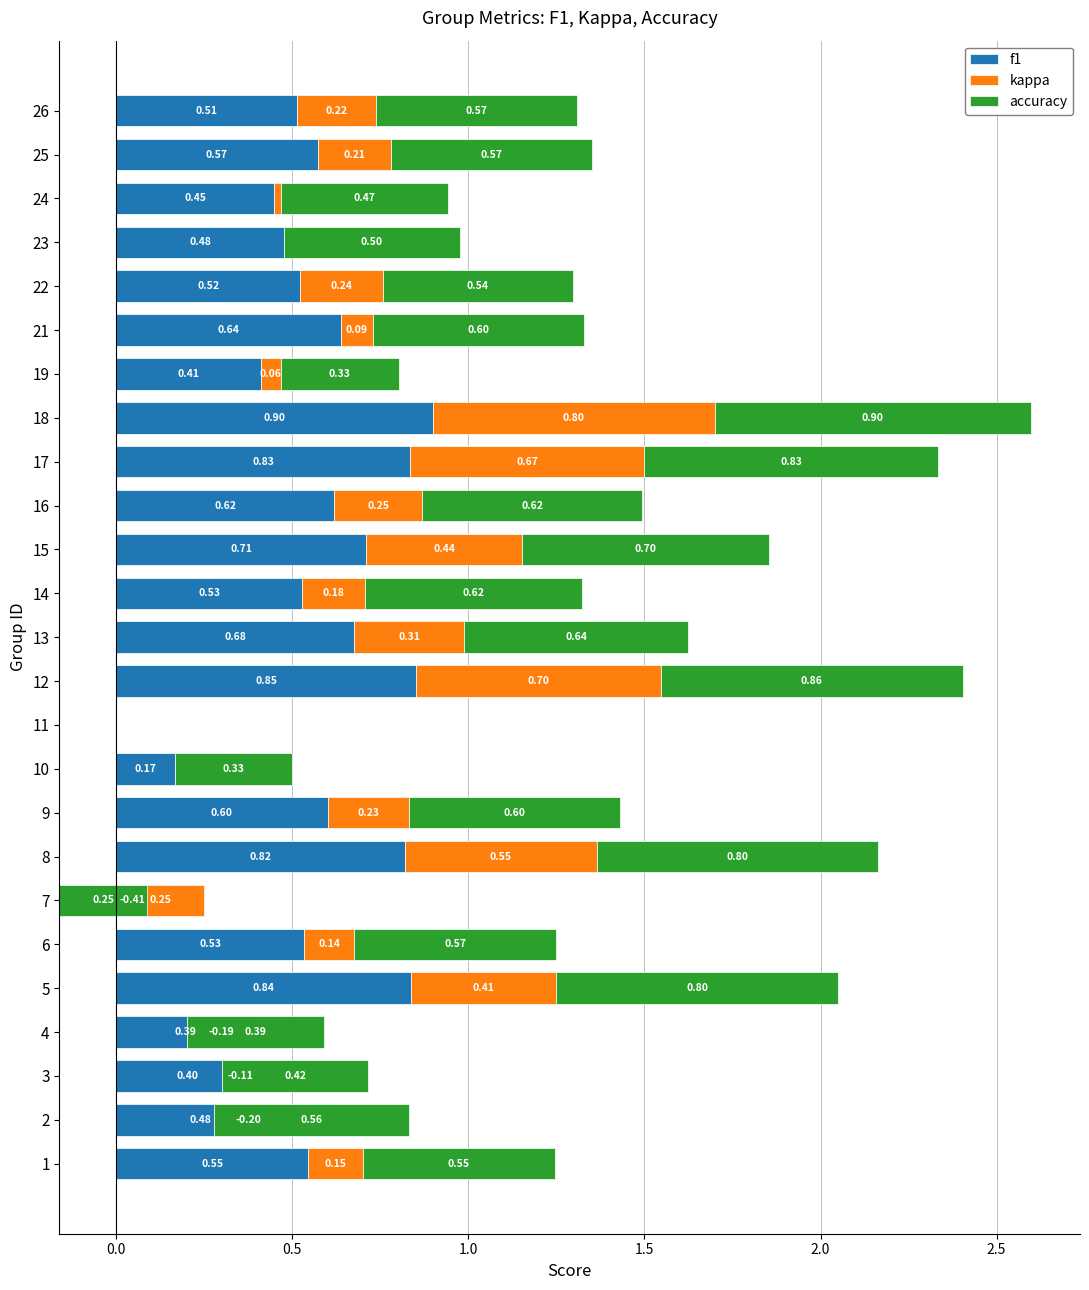

Reading right to left, list all the values displayed in this chart.

f1: 0.5	0.6	0.4	0.5	0.5	0.6	0.4	0.9	0.8	0.6	0.7	0.5	0.7	0.9	0.0	0.2	0.6	0.8	0.2	0.5	0.8	0.4	0.4	0.5	0.5
kappa: 0.2	0.2	0.0	0.0	0.2	0.1	0.1	0.8	0.7	0.2	0.4	0.2	0.3	0.7	0.0	0.0	0.2	0.5	-0.4	0.1	0.4	-0.2	-0.1	-0.2	0.2
accuracy: 0.6	0.6	0.5	0.5	0.5	0.6	0.3	0.9	0.8	0.6	0.7	0.6	0.6	0.9	0.0	0.3	0.6	0.8	0.2	0.6	0.8	0.4	0.4	0.6	0.5